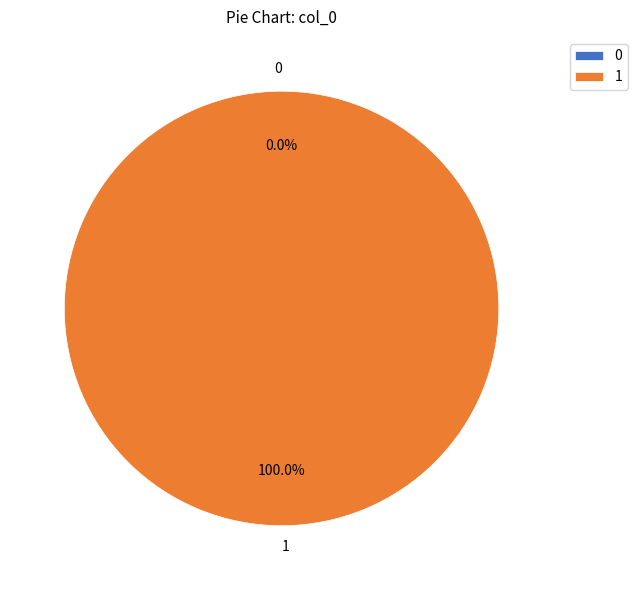

Is the sum of 1 and 0 greater than half?

Yes